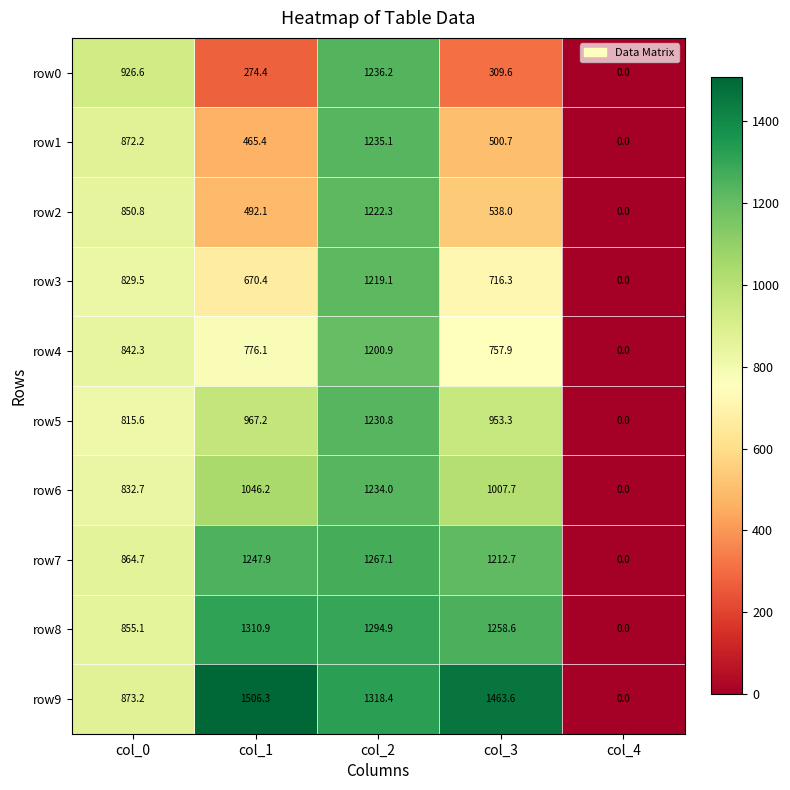

Rank the series at col_3 from lowest to highest value.

row0, row1, row2, row3, row4, row5, row6, row7, row8, row9